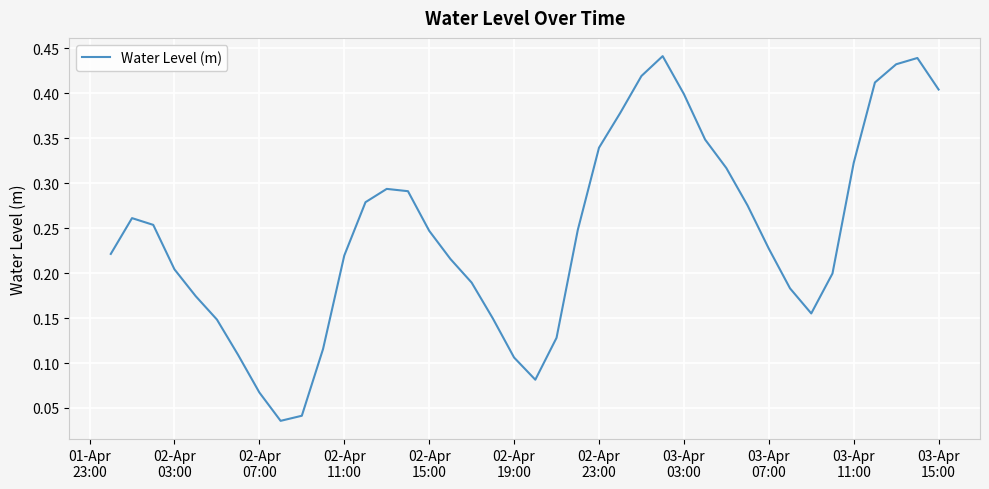

How many lines are shown in the chart?

1